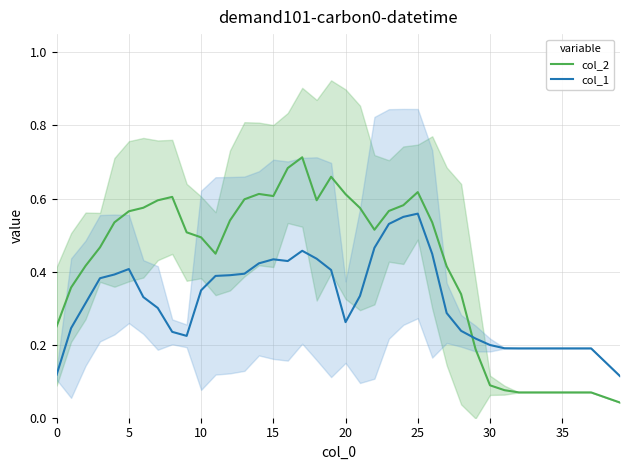

How many lines are shown in the chart?

2